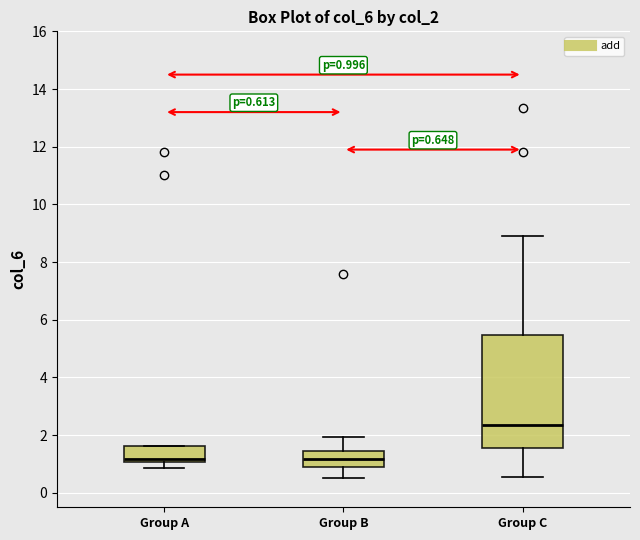

Which box is the tallest, from its lower edge to its upper edge?

Group C